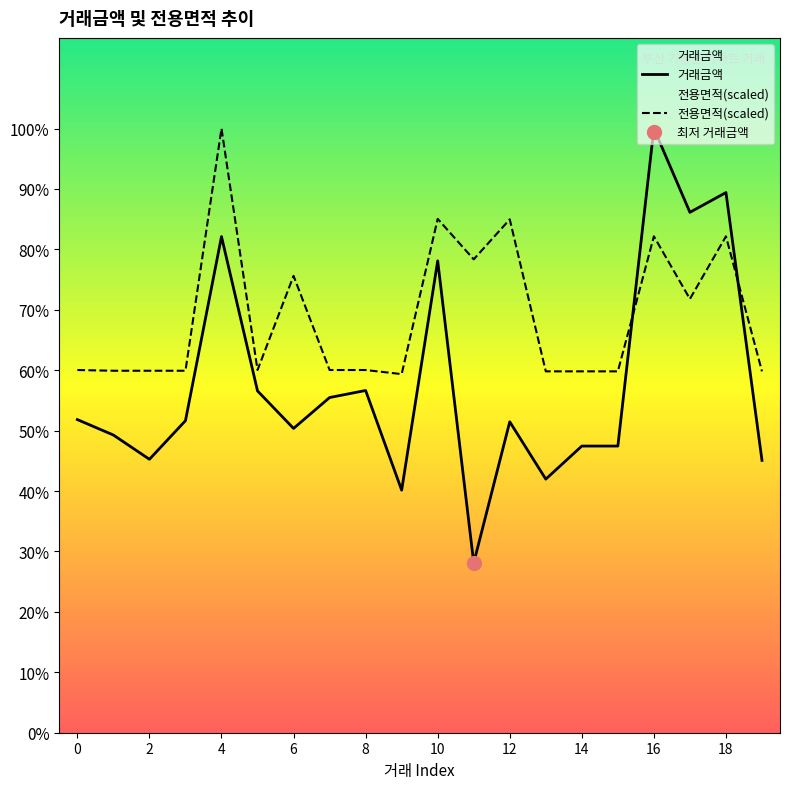

At which category is the sum across all series the highest?

16